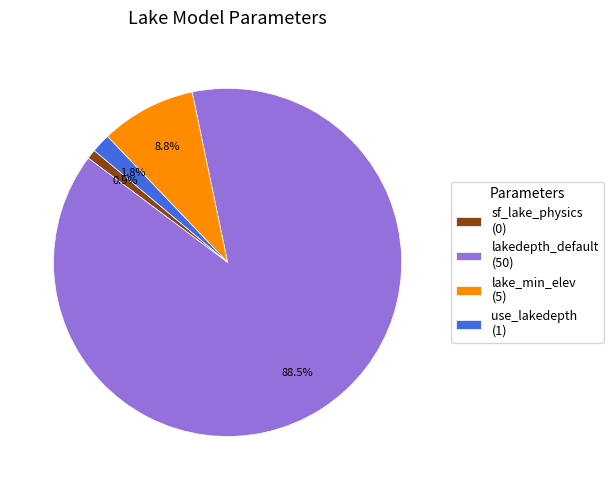

Rank the categories by value from lowest to highest.

sf_lake_physics, use_lakedepth, lake_min_elev, lakedepth_default